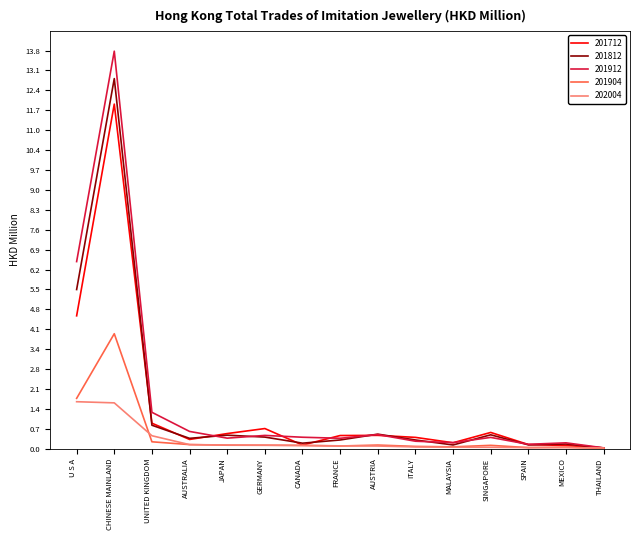

What is the sum of all 201812 values?

22.7